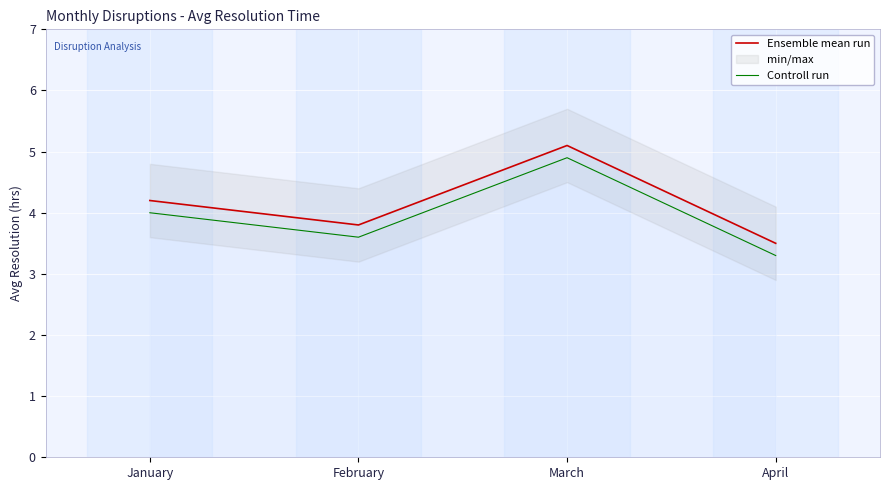

How many values in the Controll run series are below 4?

2